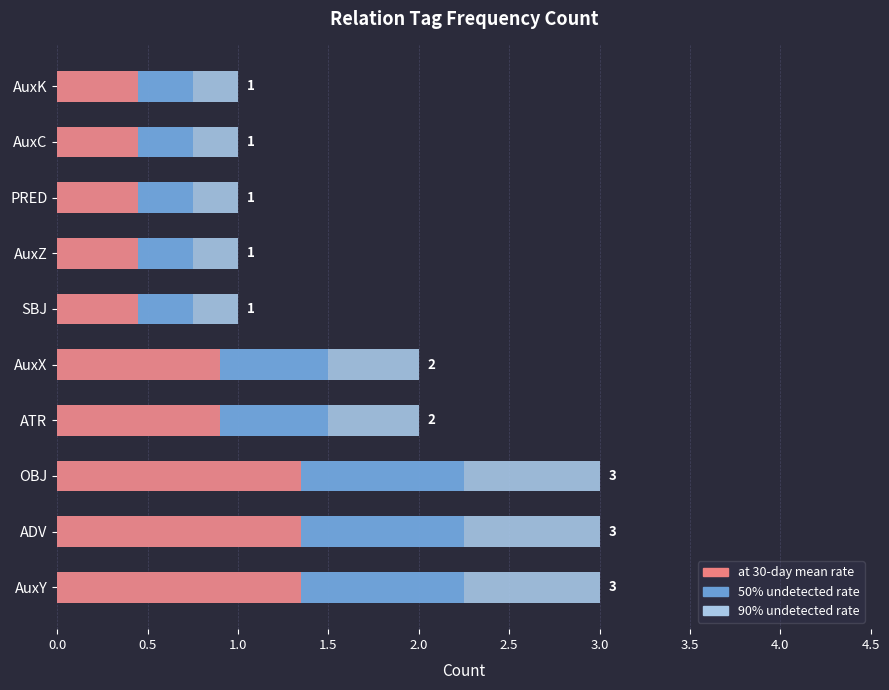

Reading left to right, list all the values displayed in this chart.

90% undetected rate: 3.0	3.0	3.0	2.0	2.0	1.0	1.0	1.0	1.0	1.0
50% undetected rate: 2.2	2.2	2.2	1.5	1.5	0.8	0.8	0.8	0.8	0.8
at 30-day mean rate: 1.4	1.4	1.4	0.9	0.9	0.5	0.5	0.5	0.5	0.5